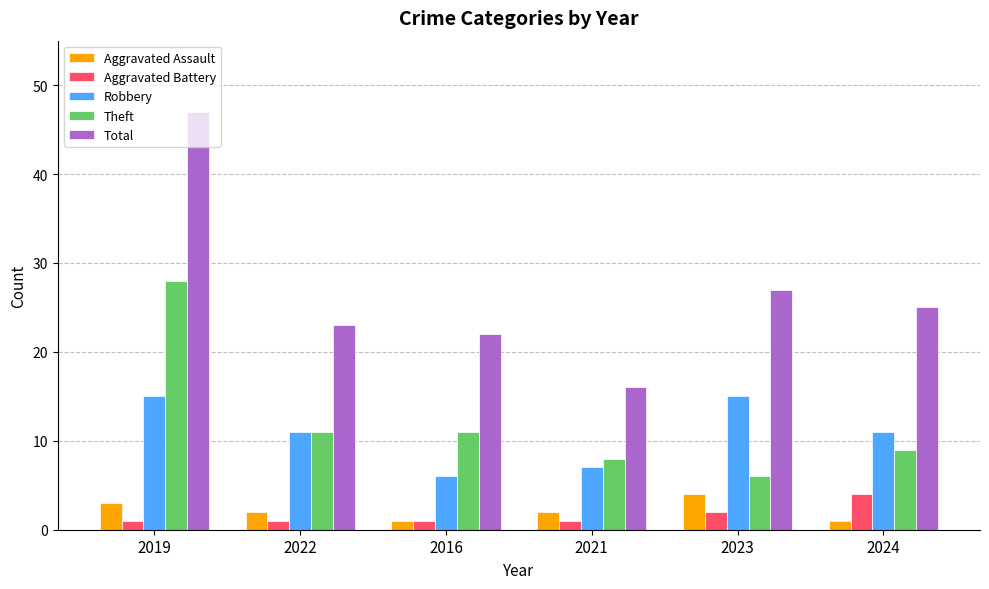

Reading left to right, what are all the values shown in this chart?

Aggravated Assault: 3	2	1	2	4	1
Aggravated Battery: 1	1	1	1	2	4
Robbery: 15	11	6	7	15	11
Theft: 28	11	11	8	6	9
Total: 47	23	22	16	27	25